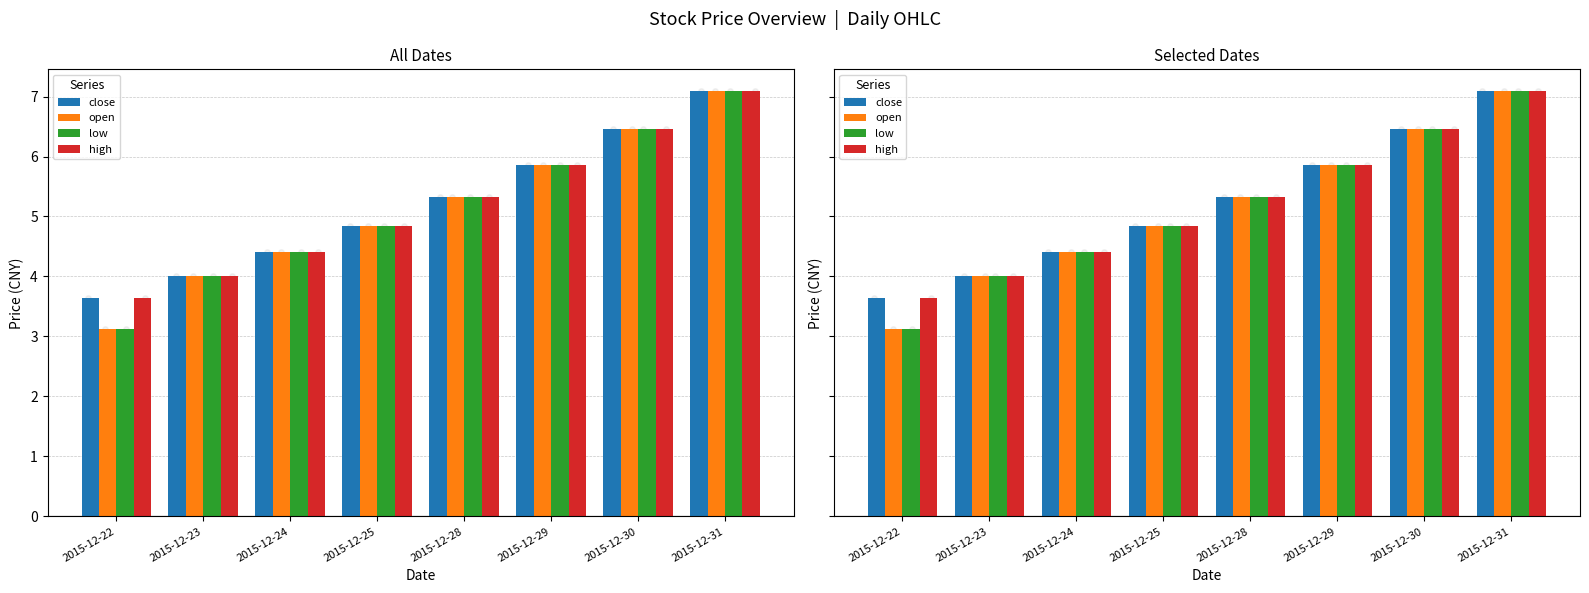

Which series contains the lowest Y value?

open